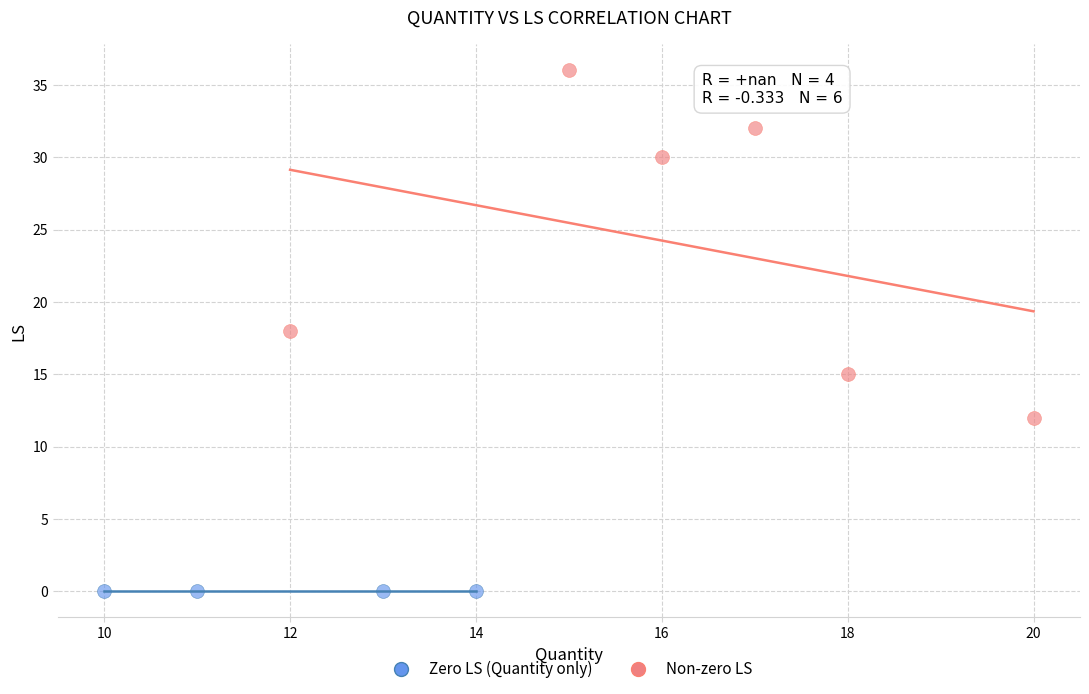

Which series reaches the minimum Y coordinate?

Zero LS (Quantity only)